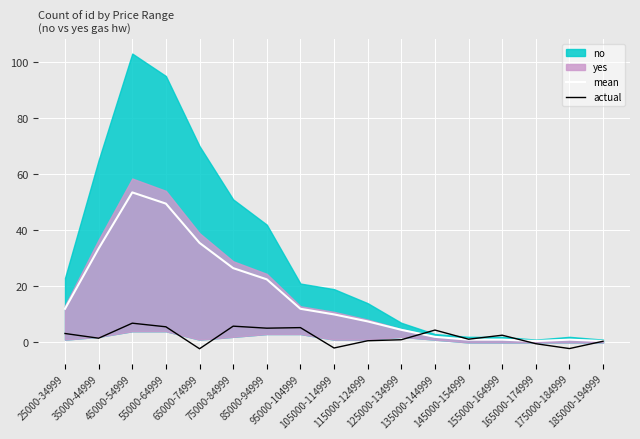

The value of mean at 145000-154999 is 0.5. True or false?

False